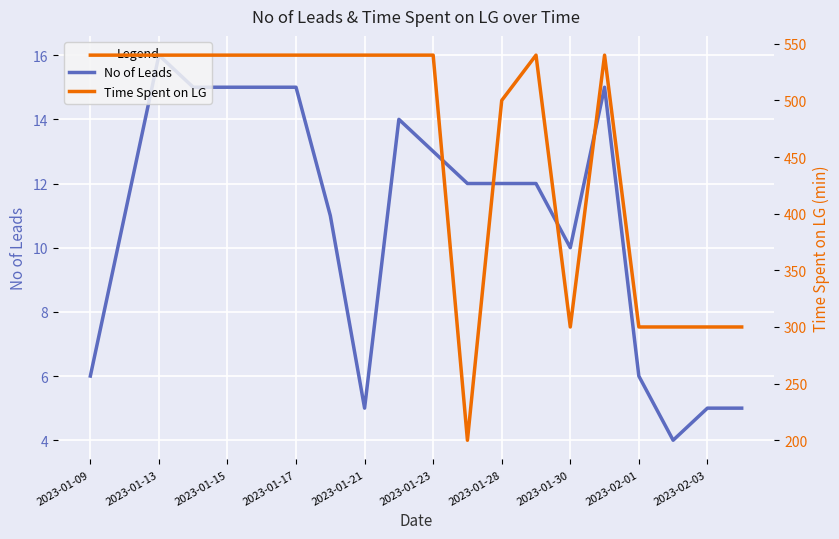

Rank the series by their maximum value, from highest to lowest.

Time Spent on LG, No of Leads